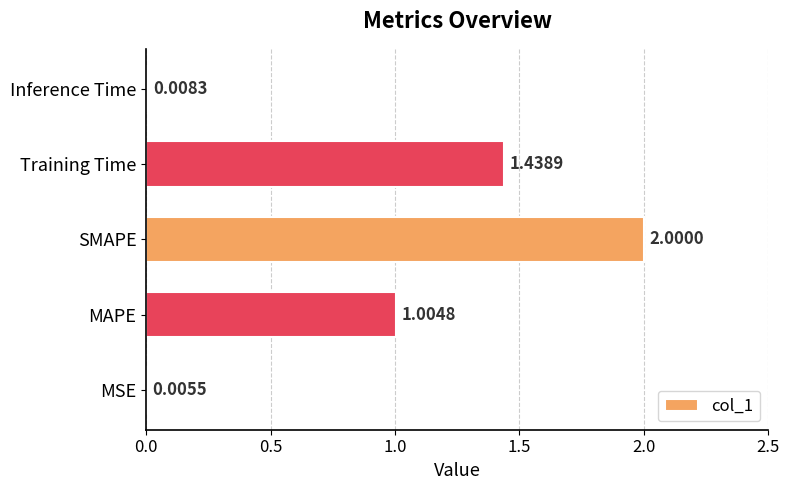

What is the sum of all values?

4.5